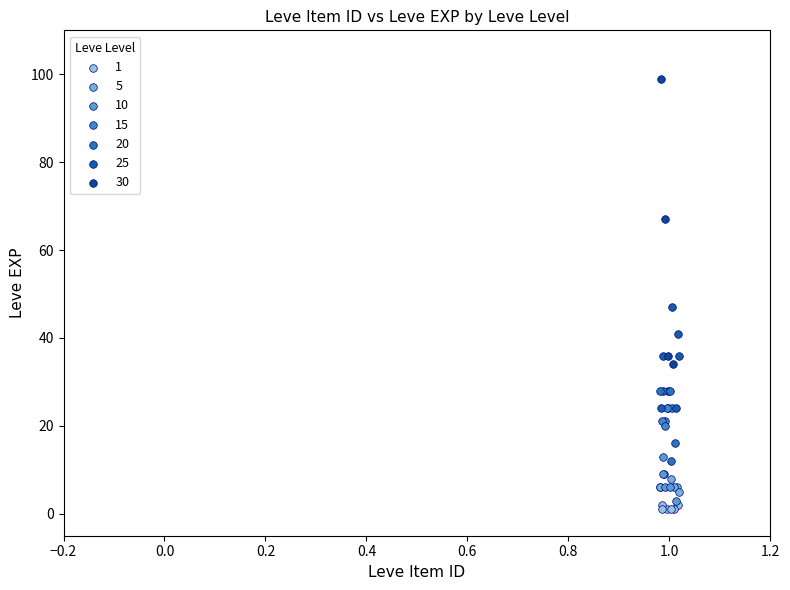

Which series contains the highest Y value?

30